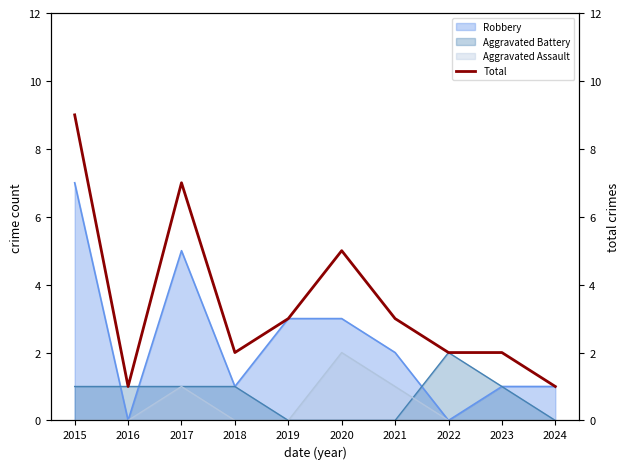

What is the change in value from 2015 to 2022?

-7